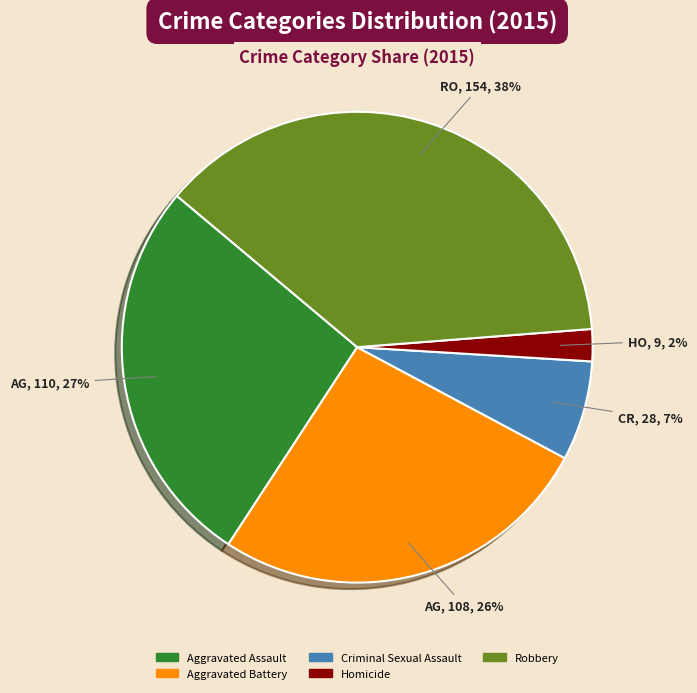

What percentage is the Aggravated Battery slice, to the nearest percent?

26%